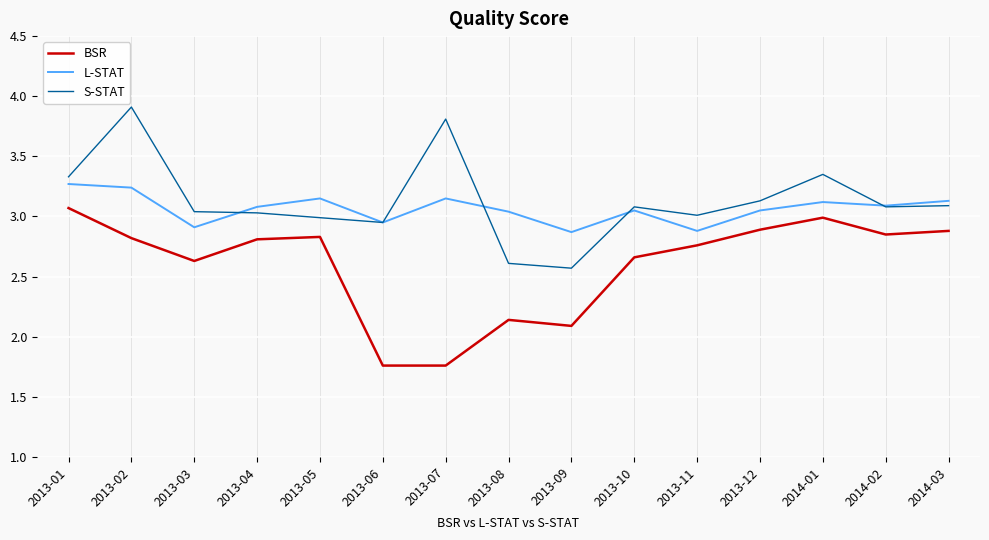

At which label does S-STAT reach its peak?

2013-02